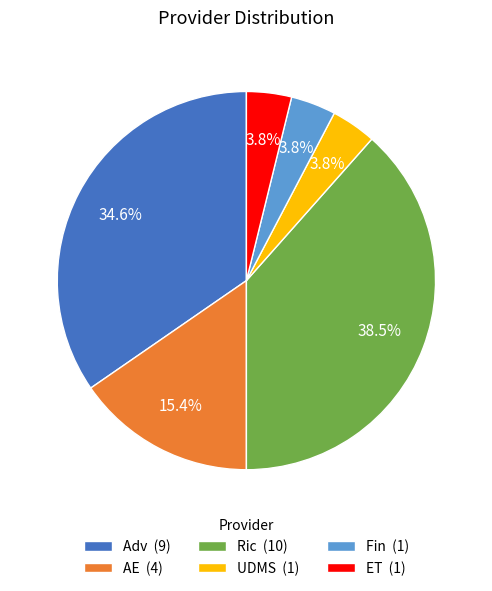

What portion of the pie excludes AE (4)?

84.6%